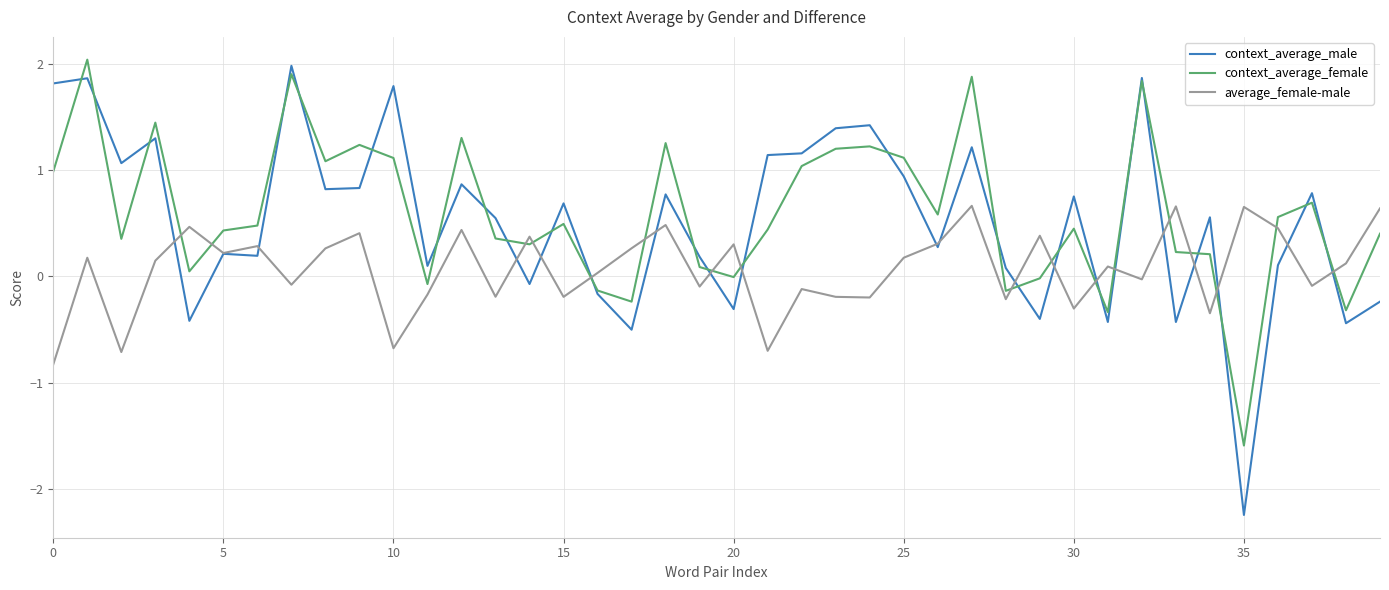

True or false: context_average_female and average_female-male cross at least once.

True